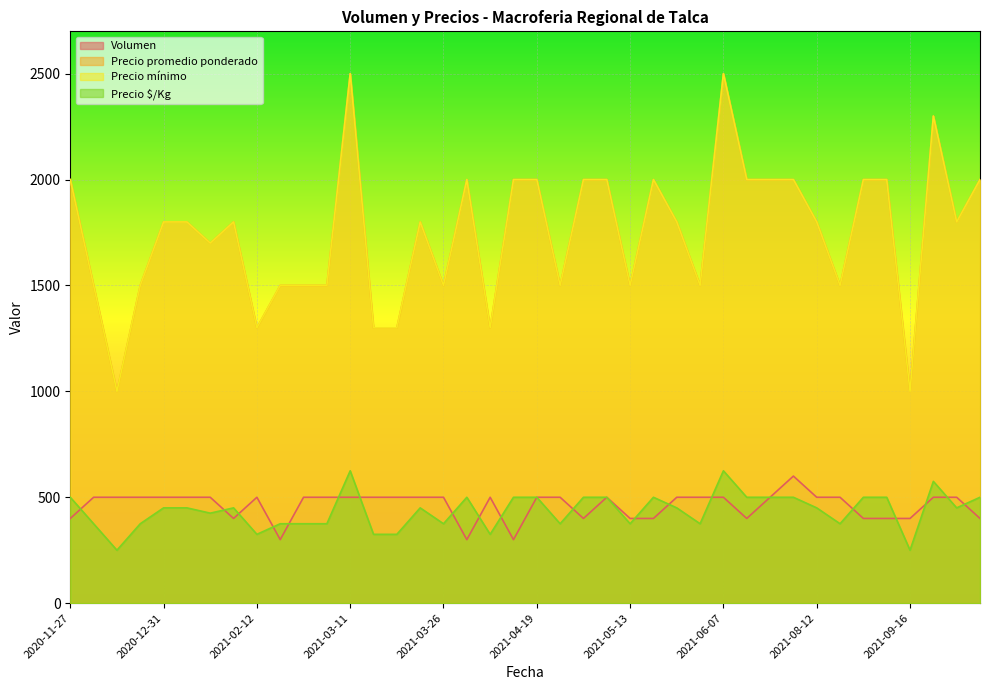

What is the difference between the maximum and second lowest values in the Precio promedio ponderado series?

1500